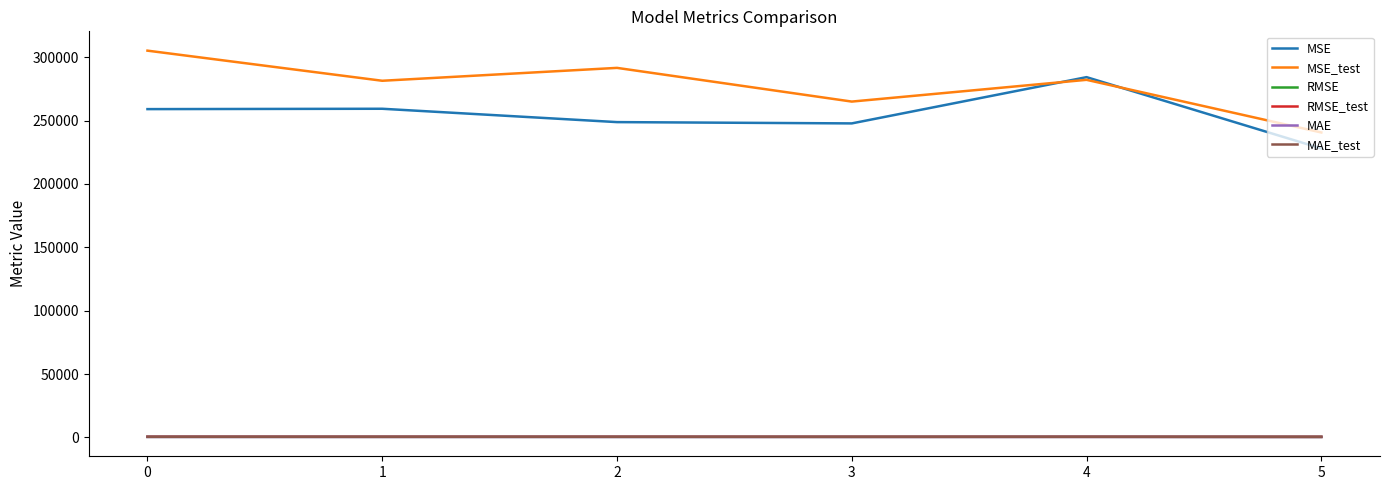

True or false: MSE and MAE_test cross at least once.

False